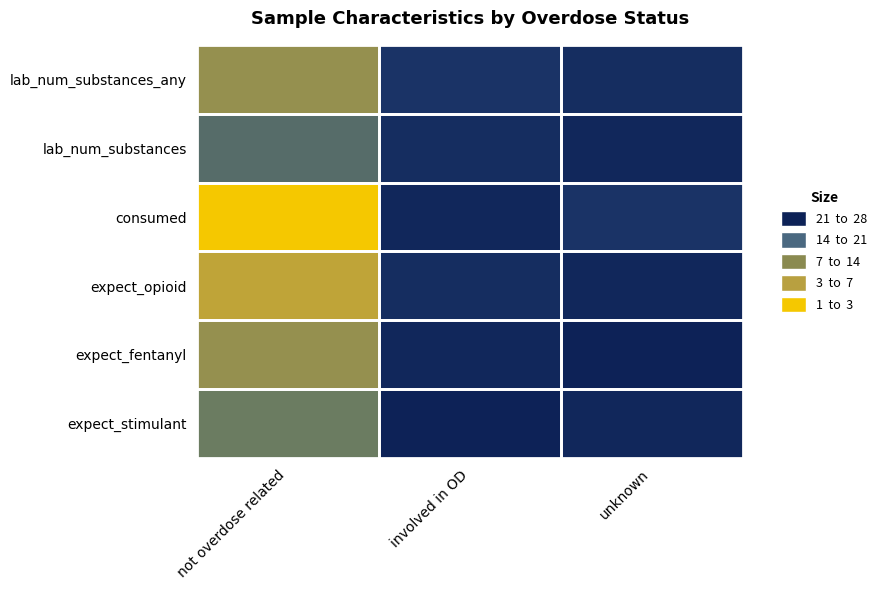

At unknown, list the series in order from smallest to largest.

expect_fentanyl, lab_num_substances, expect_opioid, expect_stimulant, lab_num_substances_any, consumed